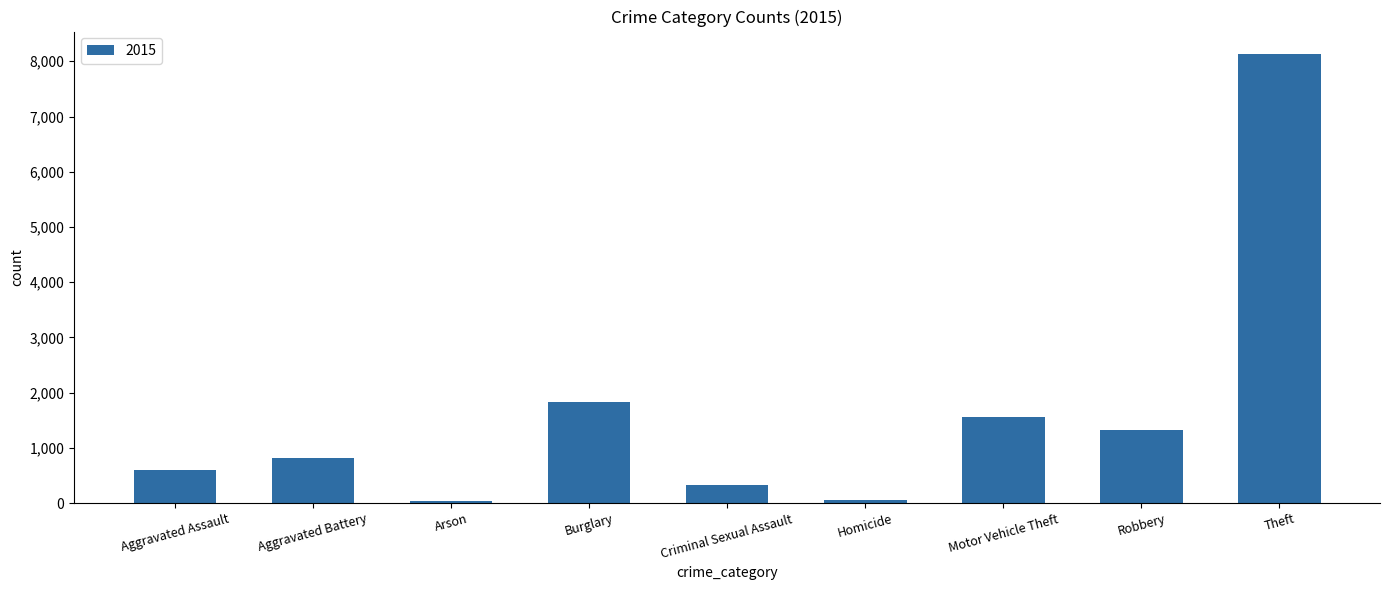

Read the value at Homicide.

52